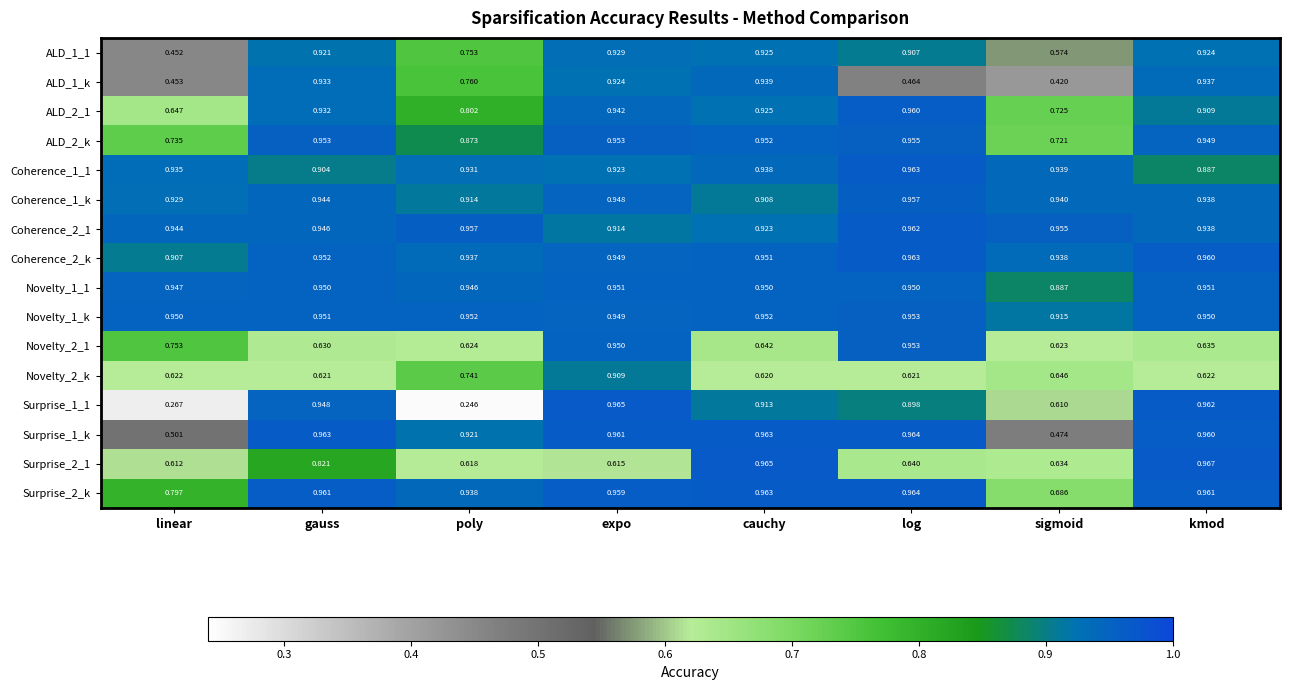

Which series has the largest range (max minus min)?

Surprise_1_1